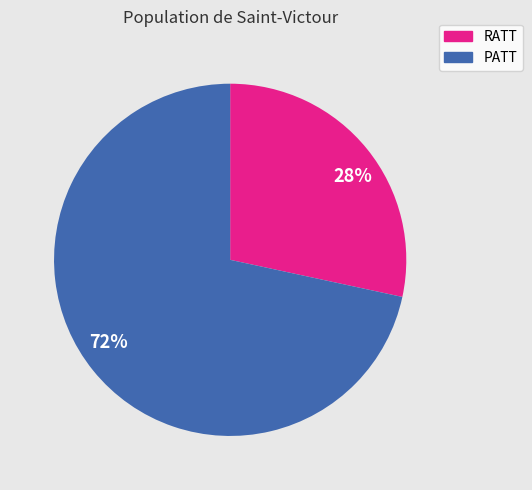

To the nearest percent, what is the average slice percentage?

50%